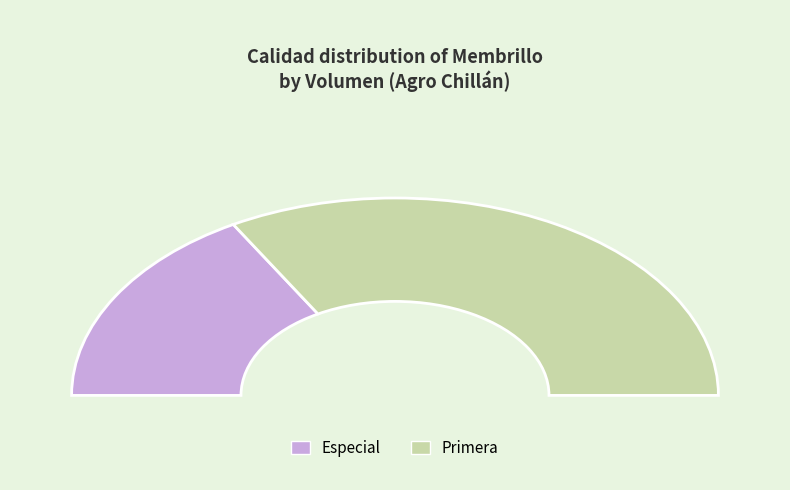

Combined, do Primera and Especial account for over 50%?

Yes